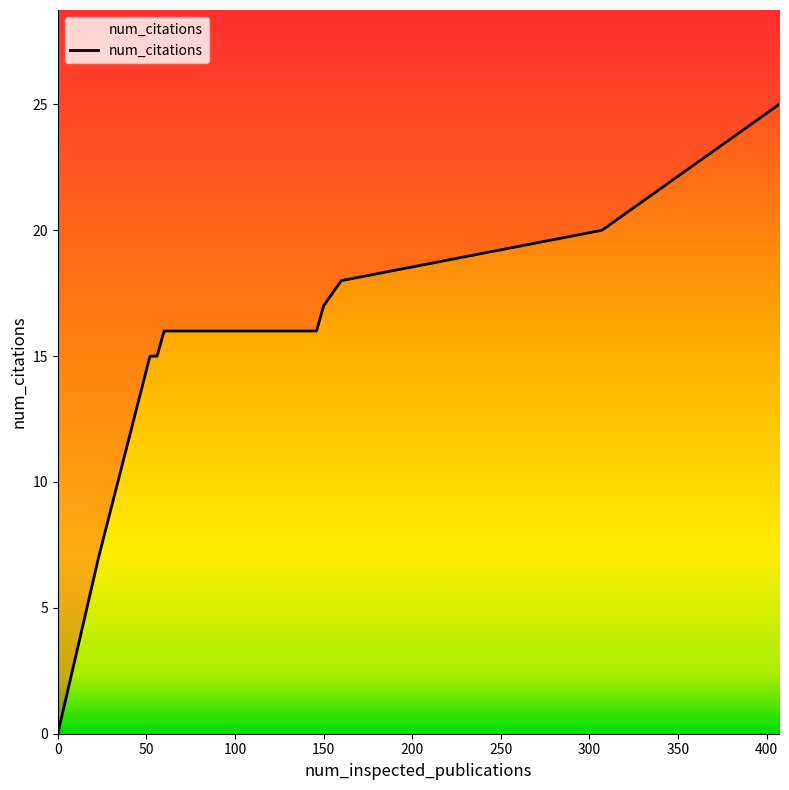

Reading left to right, transcribe all the data shown in this chart.

0=0	23=7	52=15	56=15	60=16	137=16	146=16	150=17	160=18	307=20	407=25